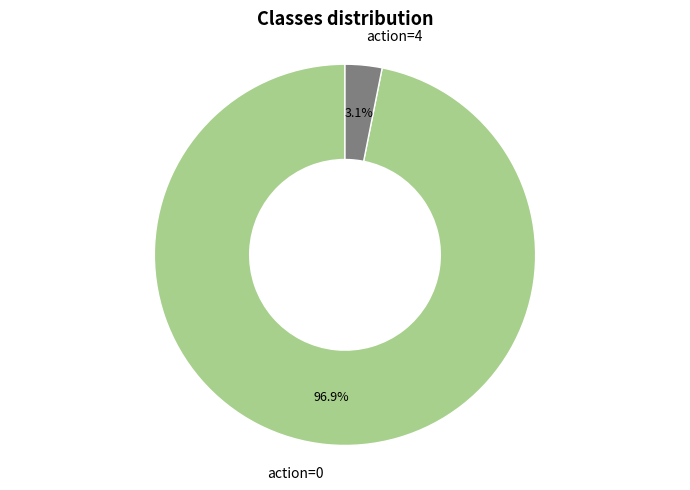

Is there any slice that represents more than half of the pie?

Yes